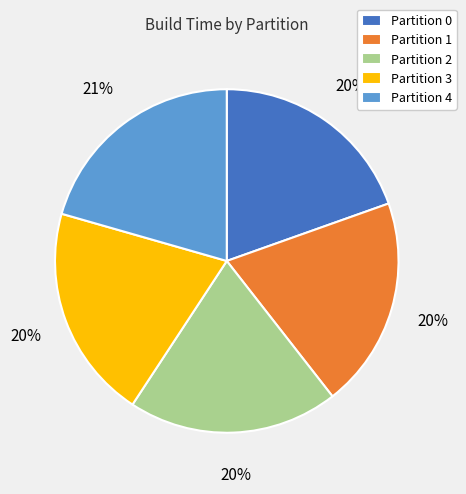

To the nearest percent, what percentage of the pie is Partition 1?

20%